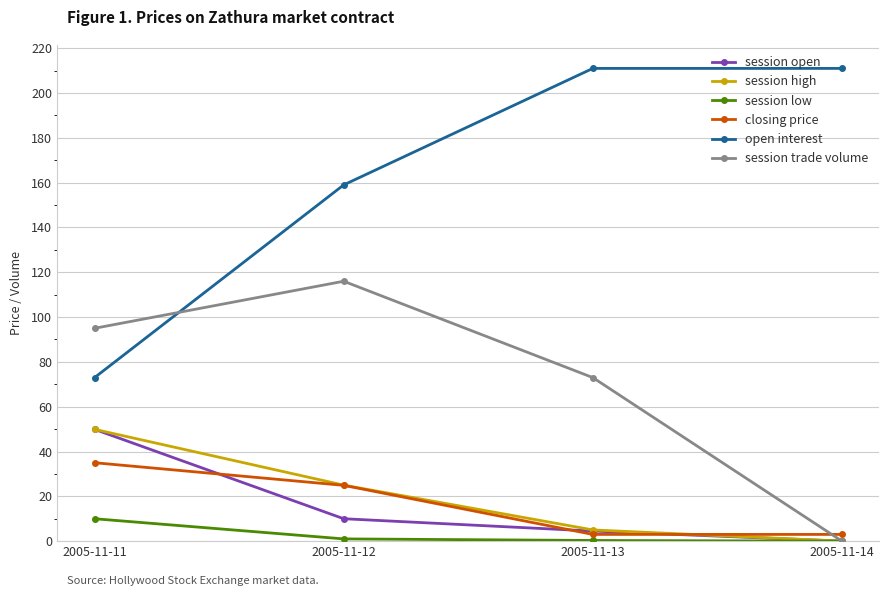

True or false: session trade volume has a value of 175.1 at 2005-11-12.

False